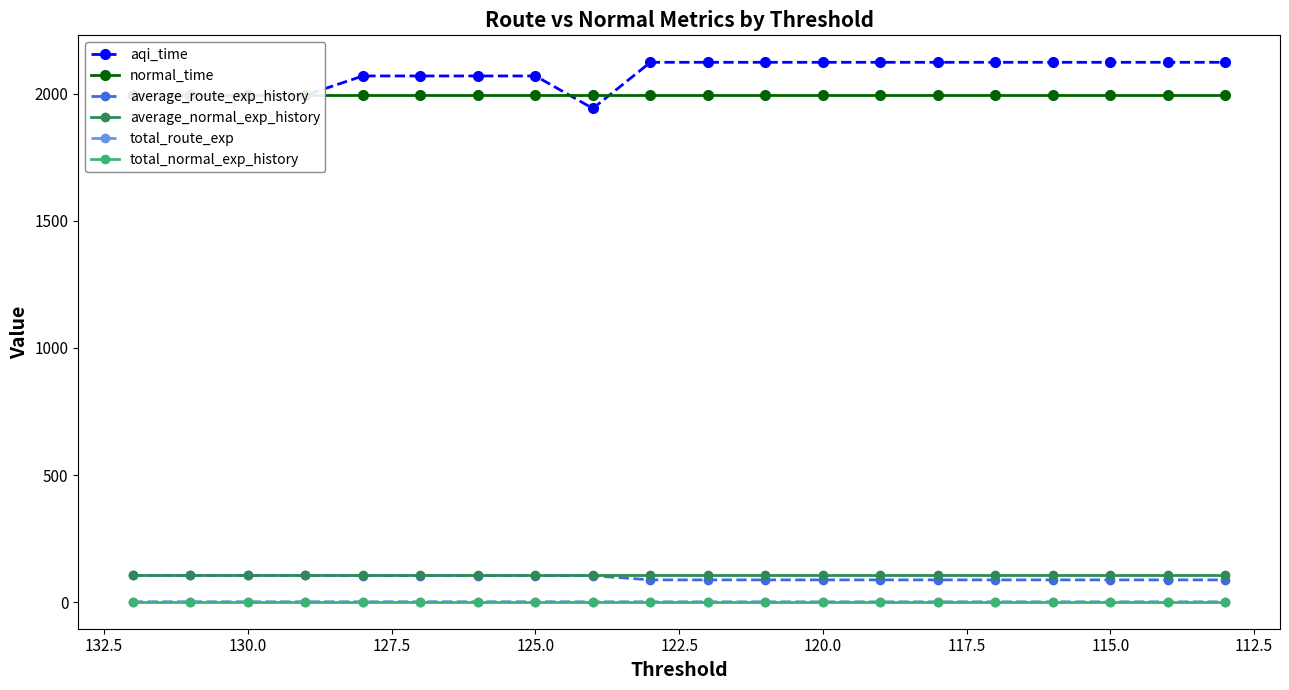

What are all the series names shown in the legend?

aqi_time, normal_time, average_route_exp_history, average_normal_exp_history, total_route_exp, total_normal_exp_history